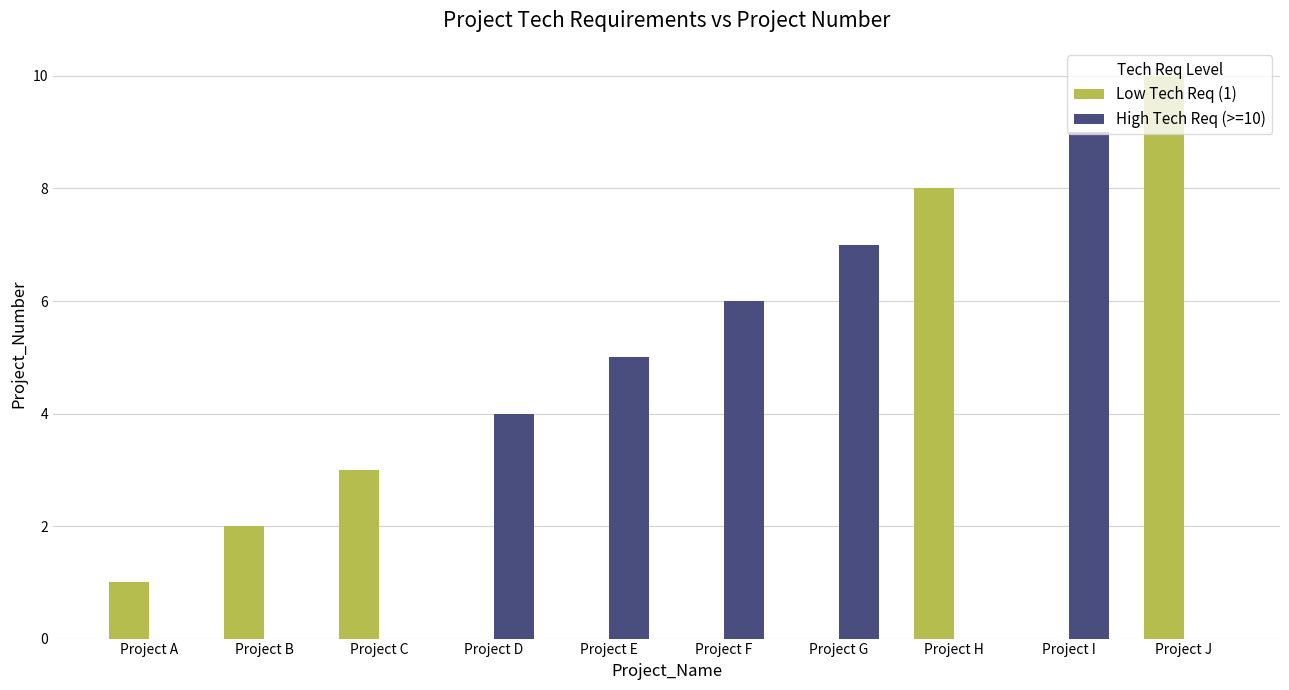

Is it true that High Tech Req (>=10) equals 0 at Project B?

True